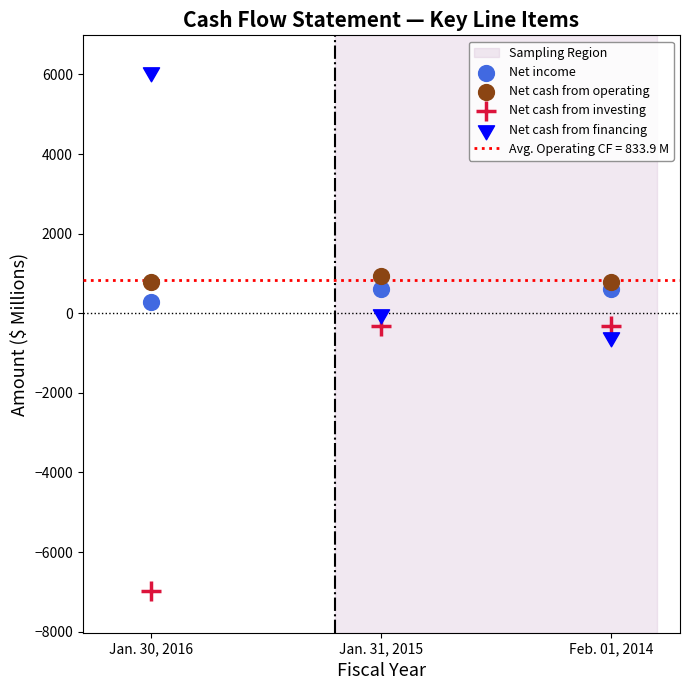

Which series reaches the minimum Y coordinate?

Net cash from investing